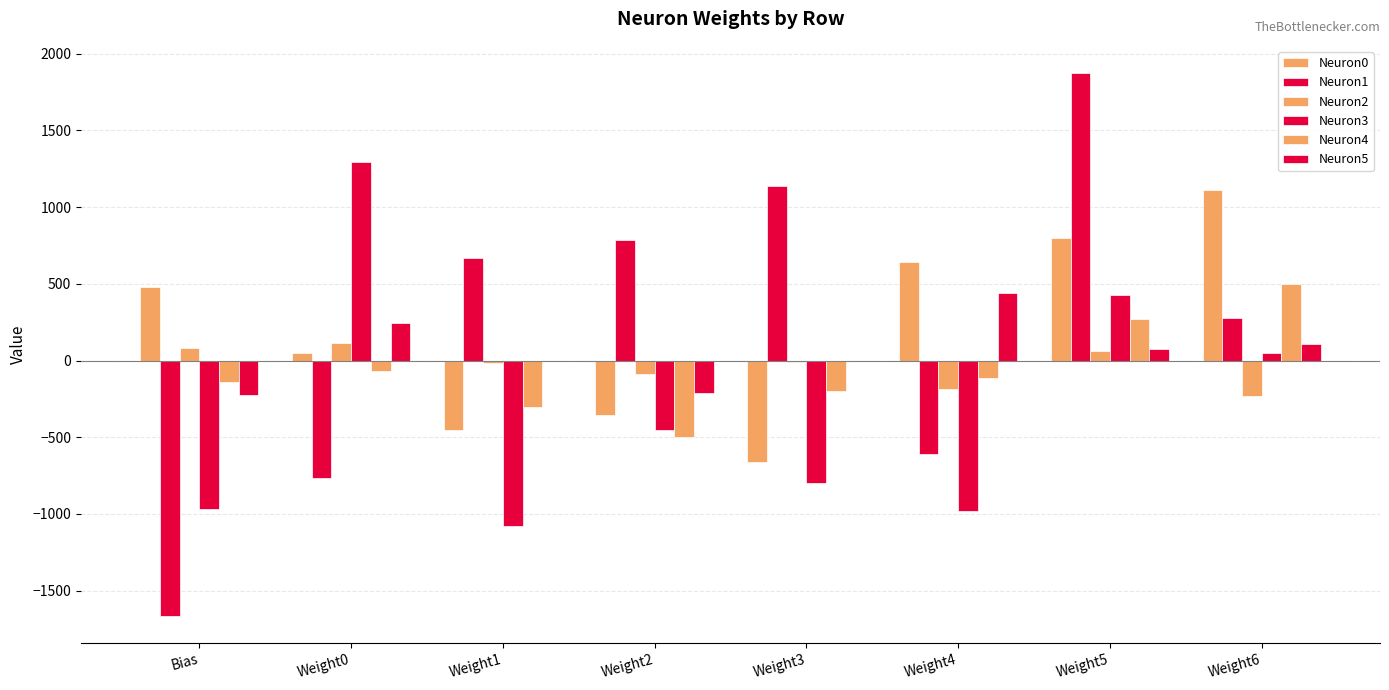

Count the number of data series in this chart.

6